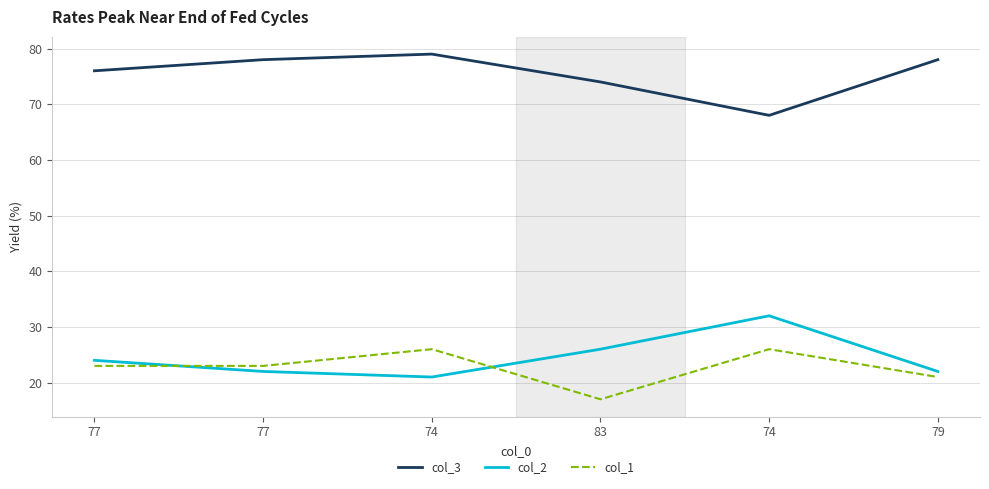

At which category does col_2 reach its first local peak?

74